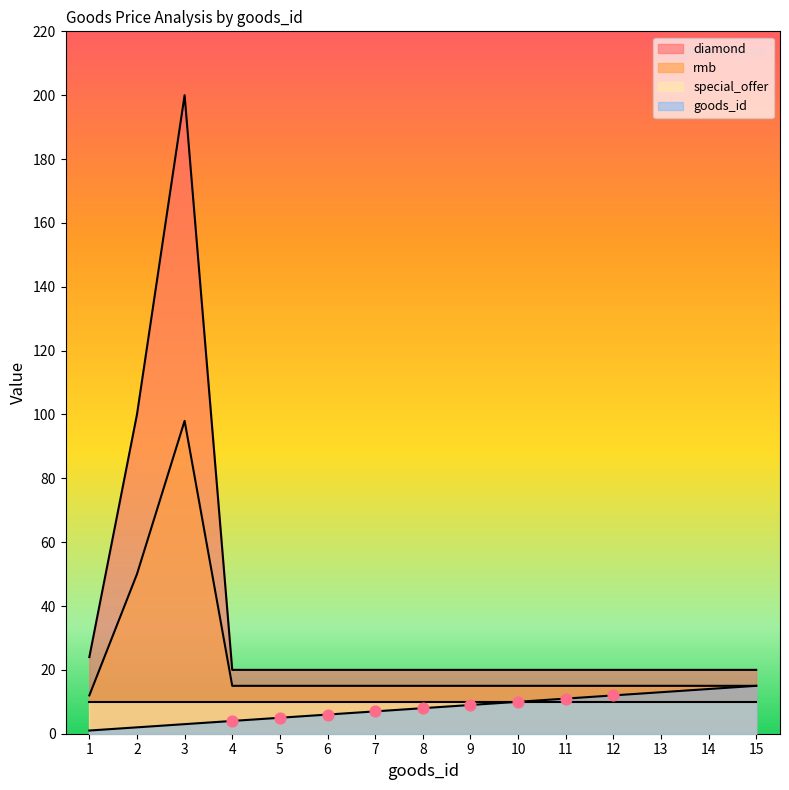

Which series has the largest total across all categories?

diamond